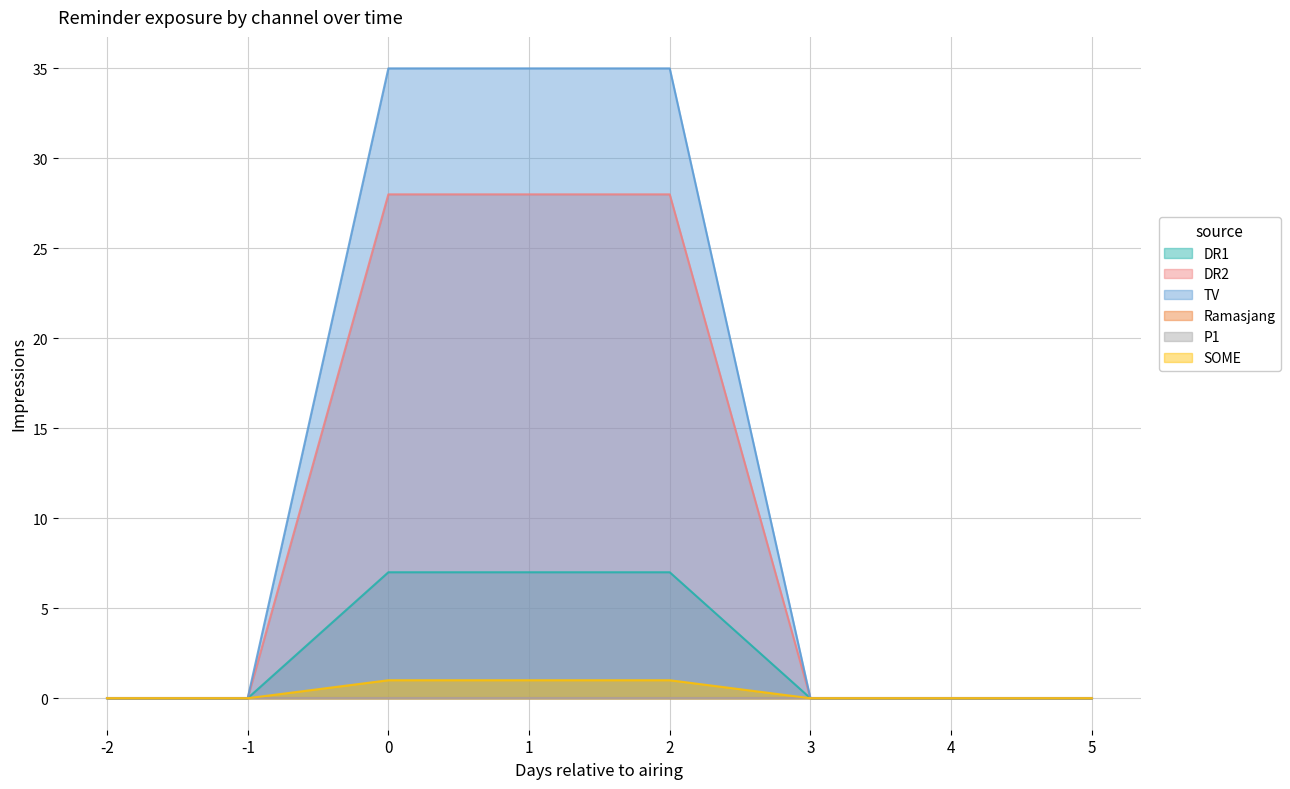

Between -1 and 5, which series saw the biggest shift?

DR1